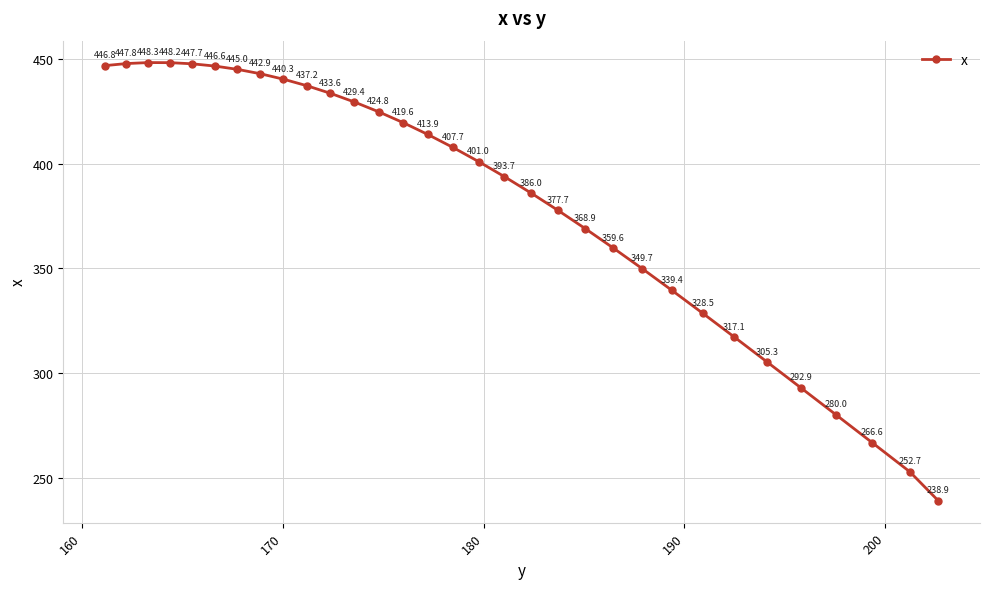

What is the maximum value shown in the chart?

448.3